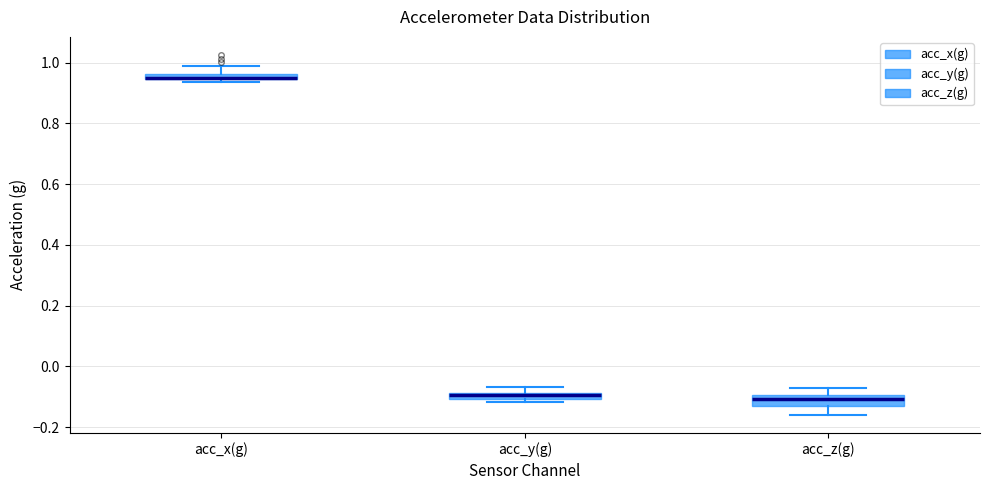

Where is the lower edge of the box for acc_y(g) on the y-axis? The values are not printed on the chart, so give them approximately, as read against the axis.

-0.10